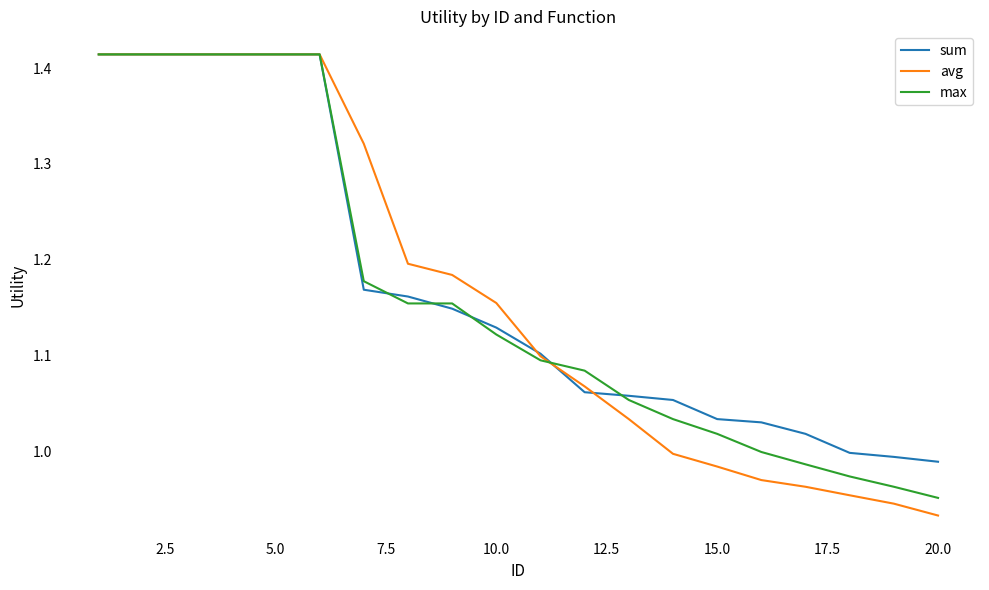

Which series has the widest spread of values?

avg